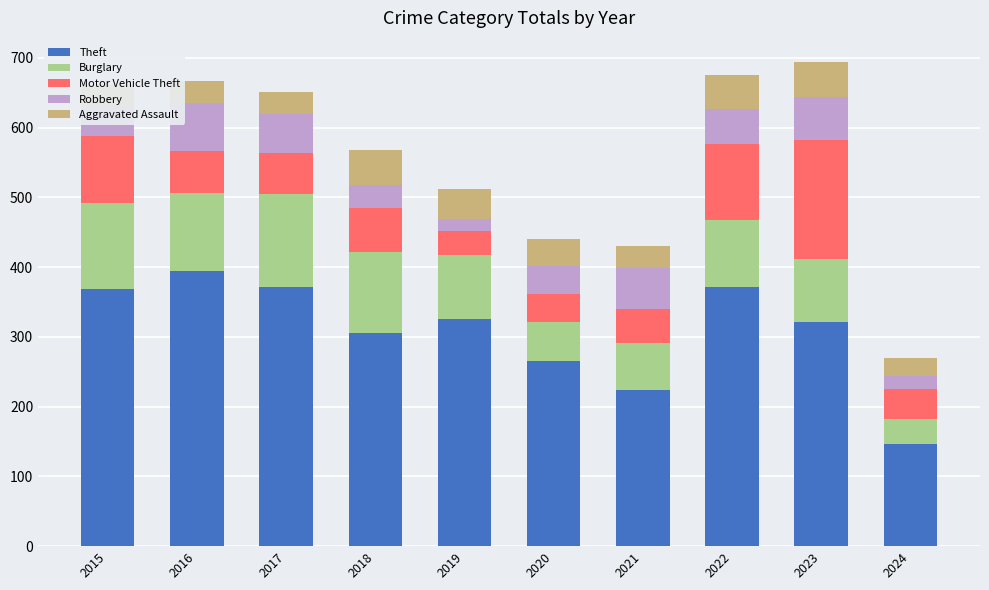

Read the Theft value at 2022, to the nearest 10.

370